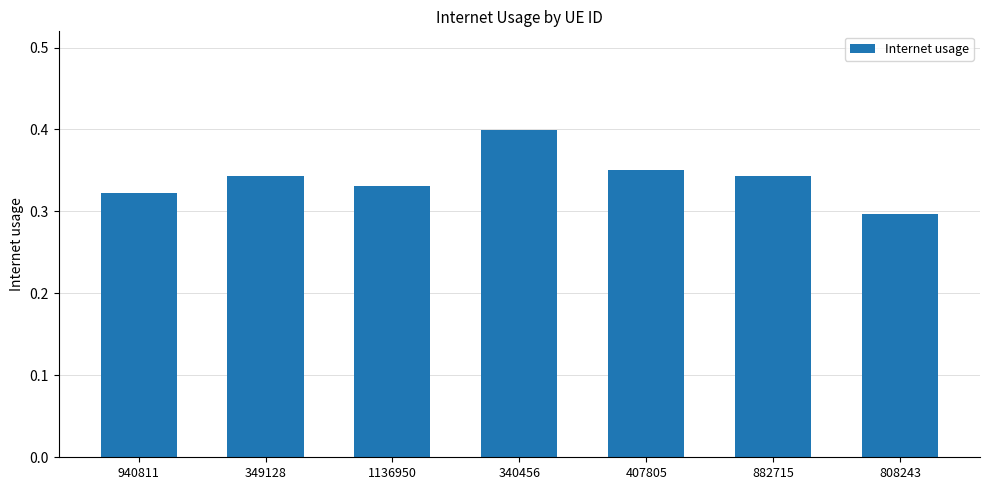

Does the chart contain stacked bars?

No